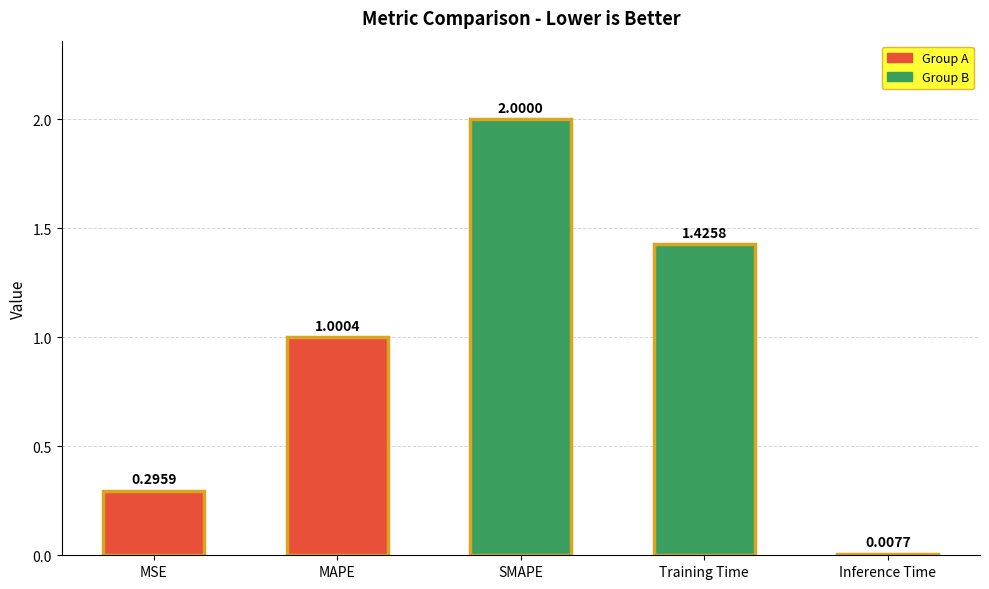

At which label is the value closest to 1?

MAPE